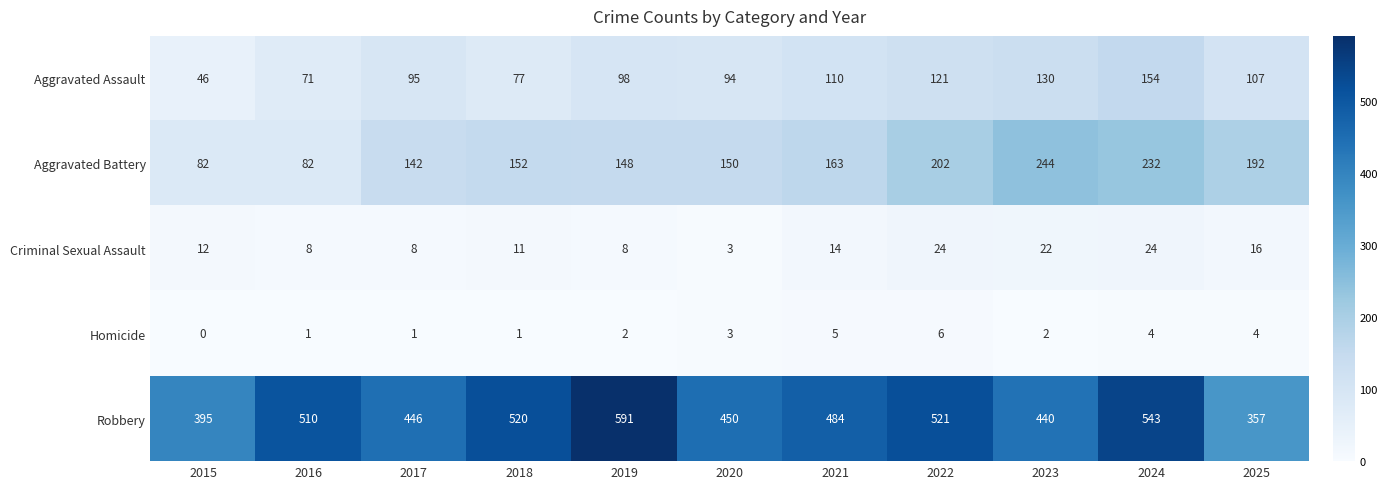

What is the highest value of the Robbery series?

591